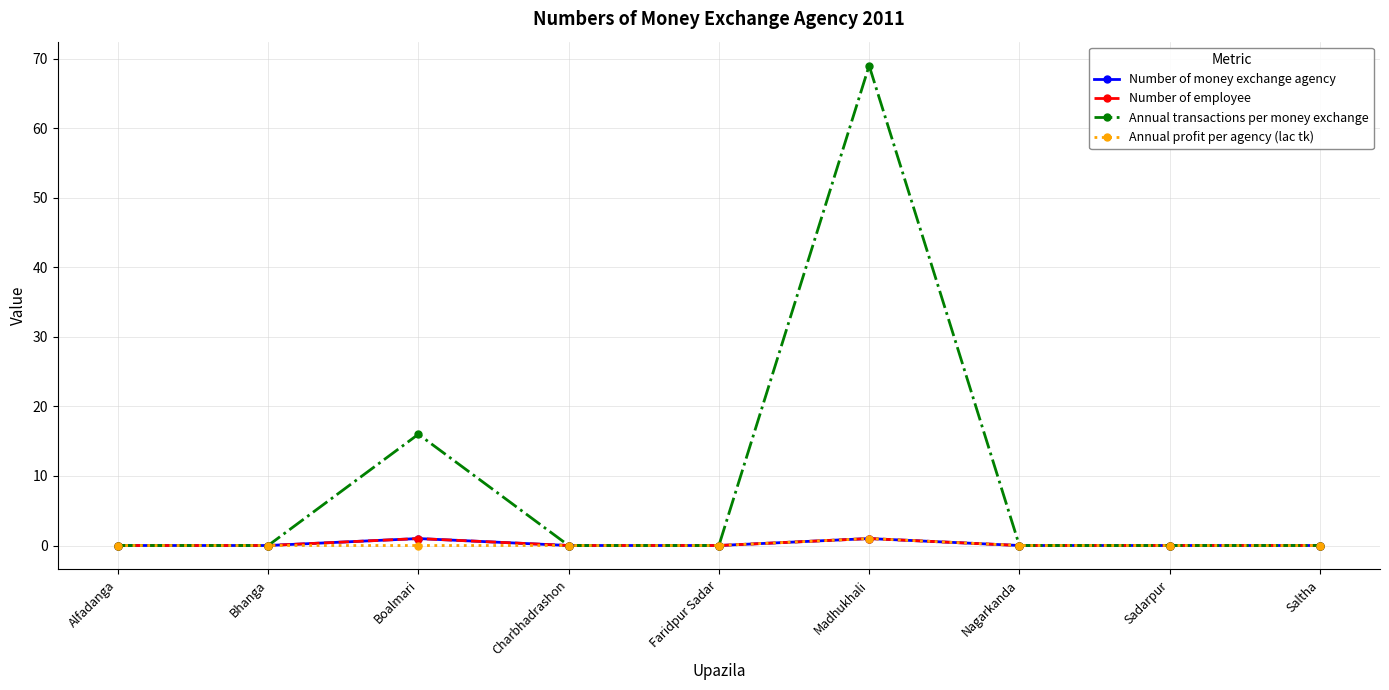

Reading left to right, what are all the values shown in this chart?

Number of money exchange agency: Alfadanga=0	Bhanga=0	Boalmari=1	Charbhadrashon=0	Faridpur Sadar=0	Madhukhali=1	Nagarkanda=0	Sadarpur=0	Saltha=0
Number of employee: Alfadanga=0	Bhanga=0	Boalmari=1	Charbhadrashon=0	Faridpur Sadar=0	Madhukhali=1	Nagarkanda=0	Sadarpur=0	Saltha=0
Annual transactions per money exchange: Alfadanga=0	Bhanga=0	Boalmari=16	Charbhadrashon=0	Faridpur Sadar=0	Madhukhali=69	Nagarkanda=0	Sadarpur=0	Saltha=0
Annual profit per agency (lac tk): Alfadanga=0	Bhanga=0	Boalmari=0	Charbhadrashon=0	Faridpur Sadar=0	Madhukhali=1	Nagarkanda=0	Sadarpur=0	Saltha=0